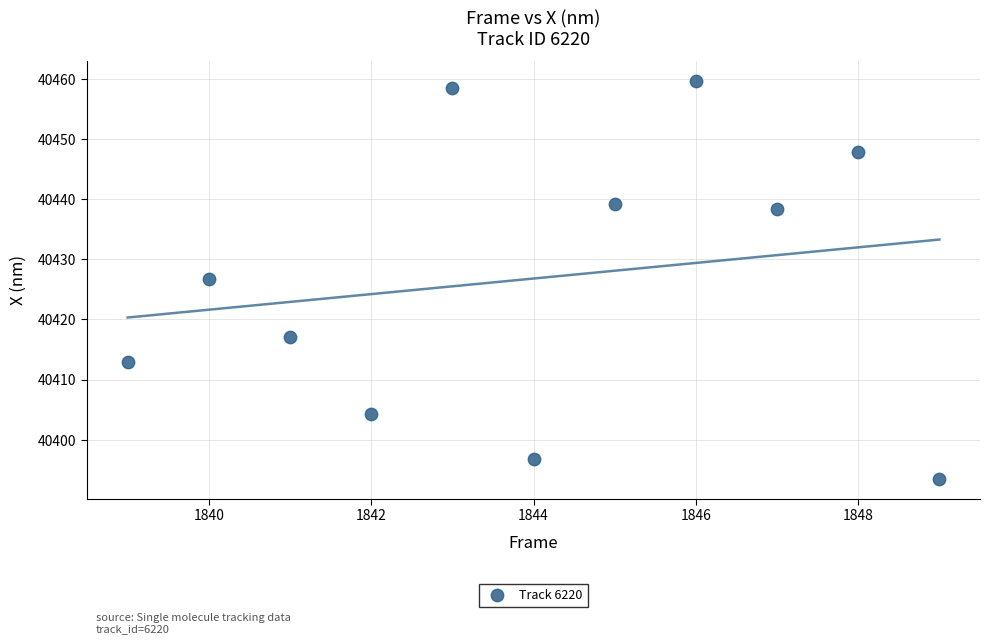

What is the range of Y values (max minus min)?

66.1